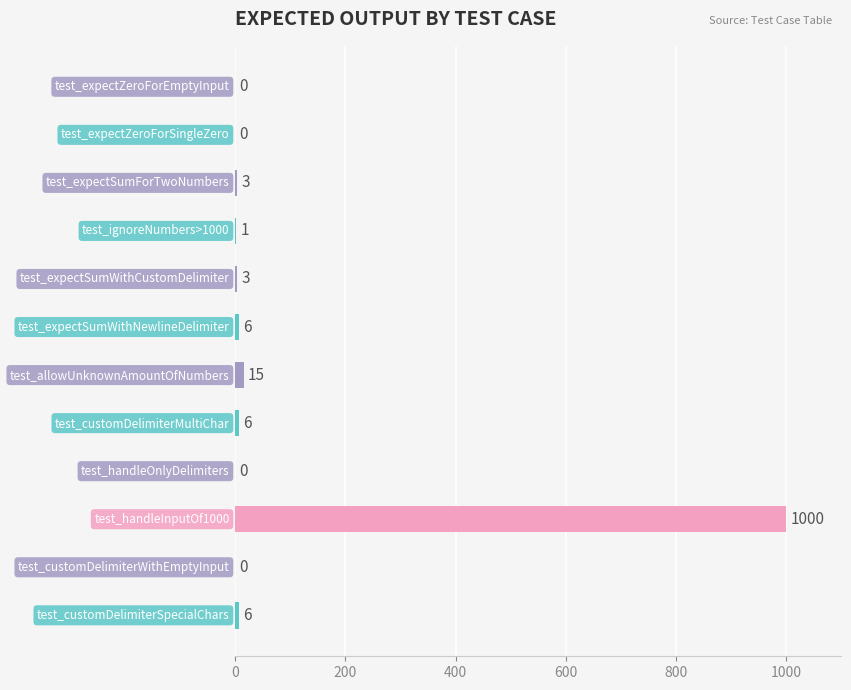

What is the maximum value shown in the chart?

1000